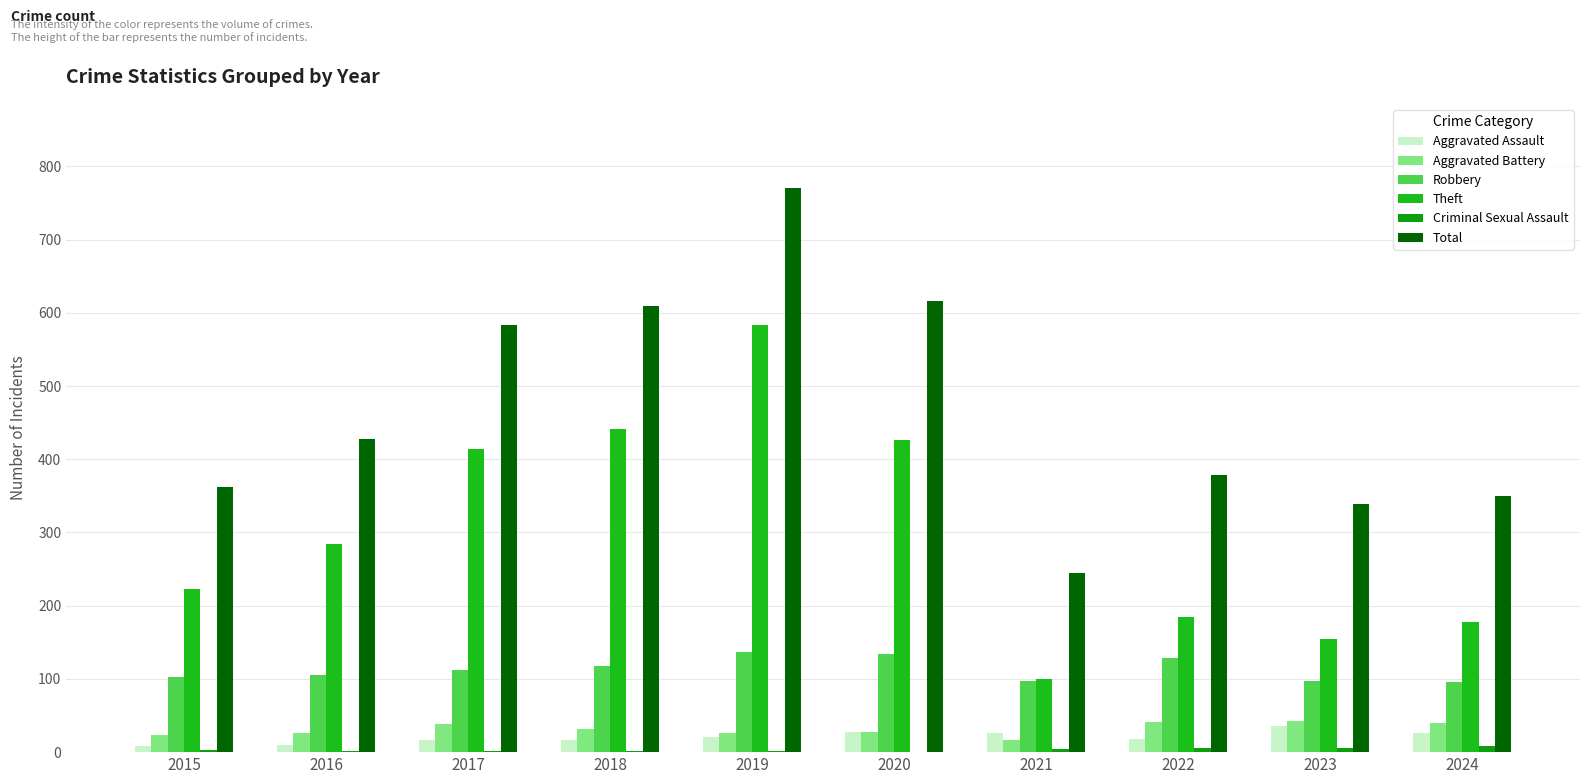

What is the difference between the second highest and minimum values in the Theft series?

342